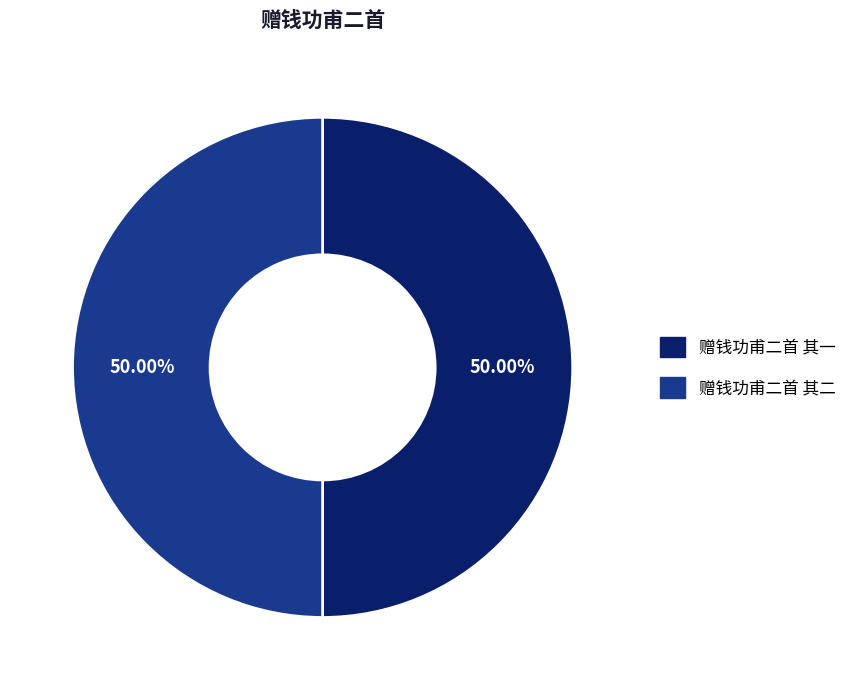

Is the sum of 赠钱功甫二首 其二 and 赠钱功甫二首 其一 greater than half?

Yes